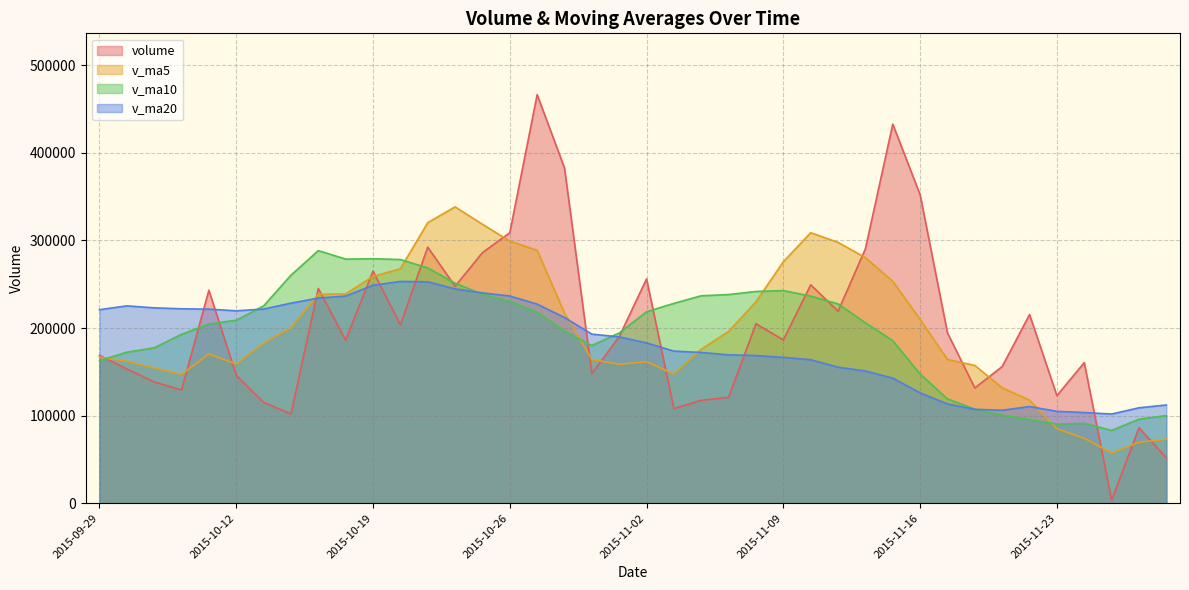

At which category is the sum across all series the highest?

2015-10-27